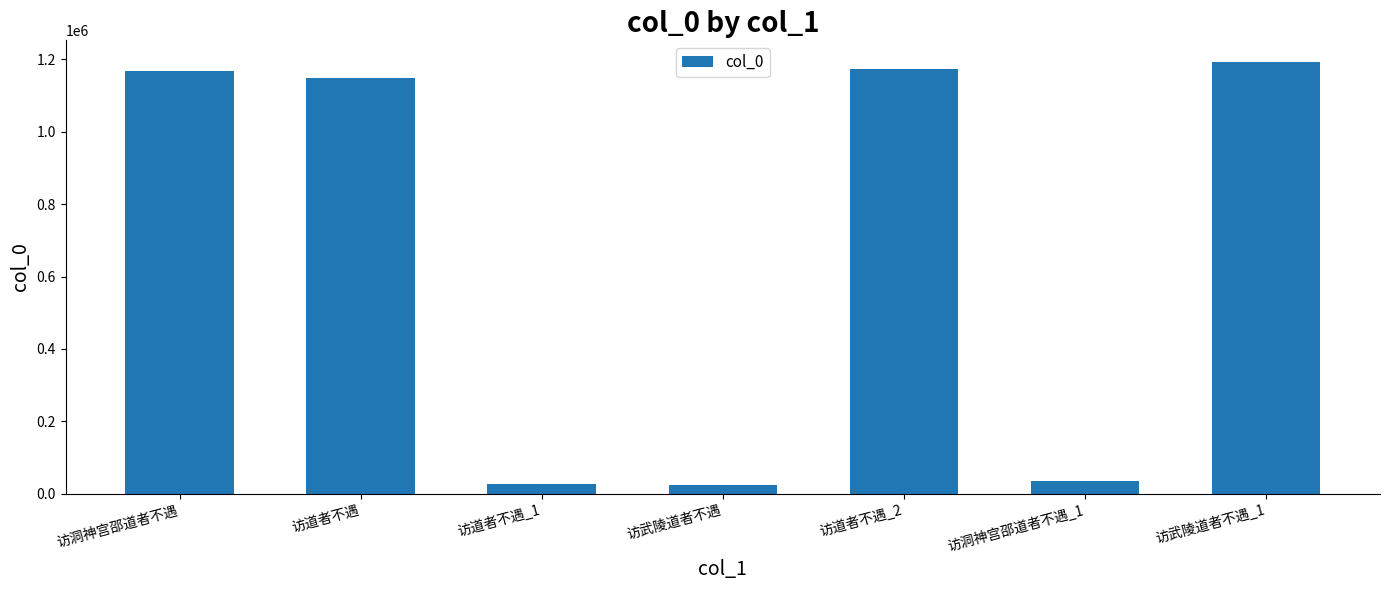

What is the sum of all values?

4768968